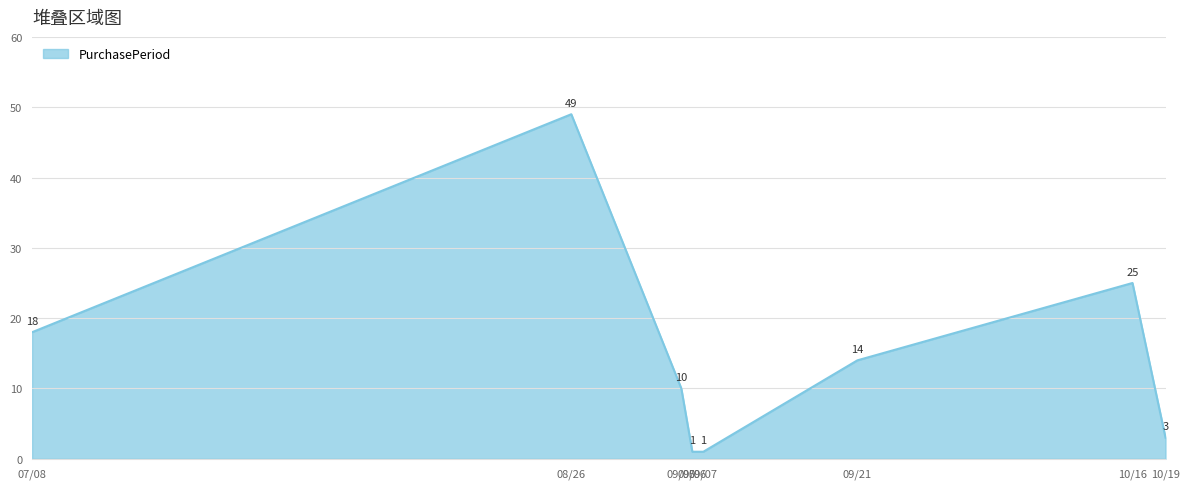

Which label corresponds to the largest value in the chart?

08/26